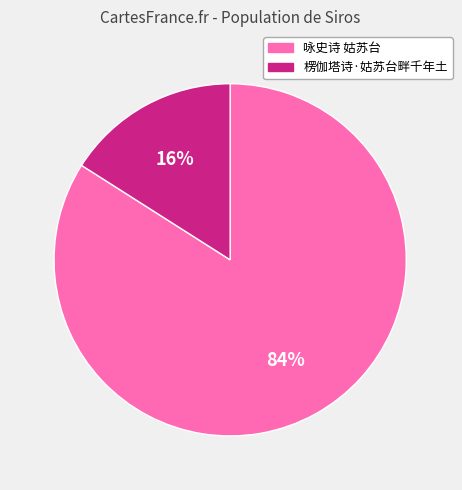

Rank the categories by value from highest to lowest.

咏史诗 姑苏台, 楞伽塔诗·姑苏台畔千年土